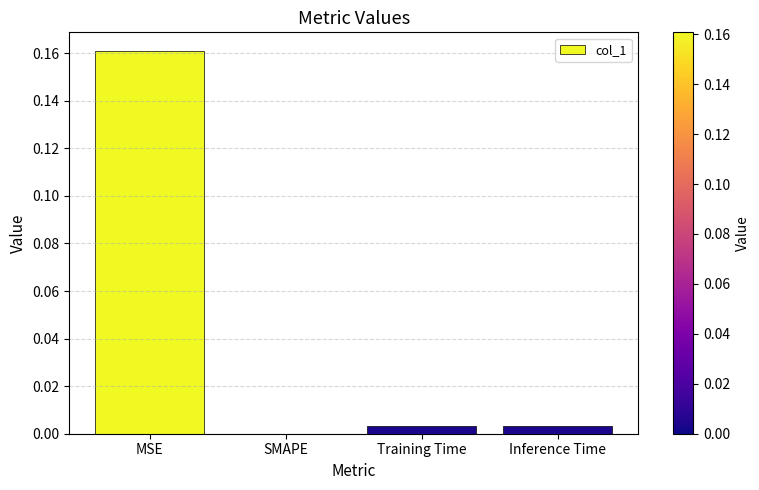

Which has a higher value, MSE or SMAPE?

MSE